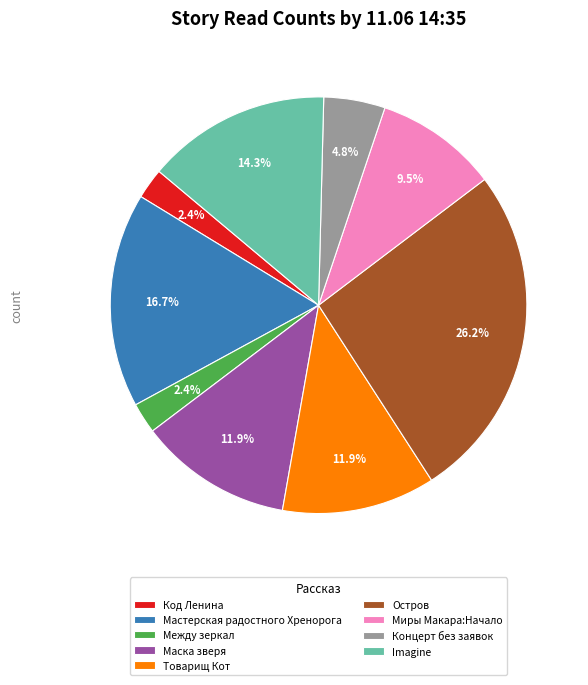

Between Миры Макара:Начало and Мастерская радостного Хренорога, which is larger?

Мастерская радостного Хренорога